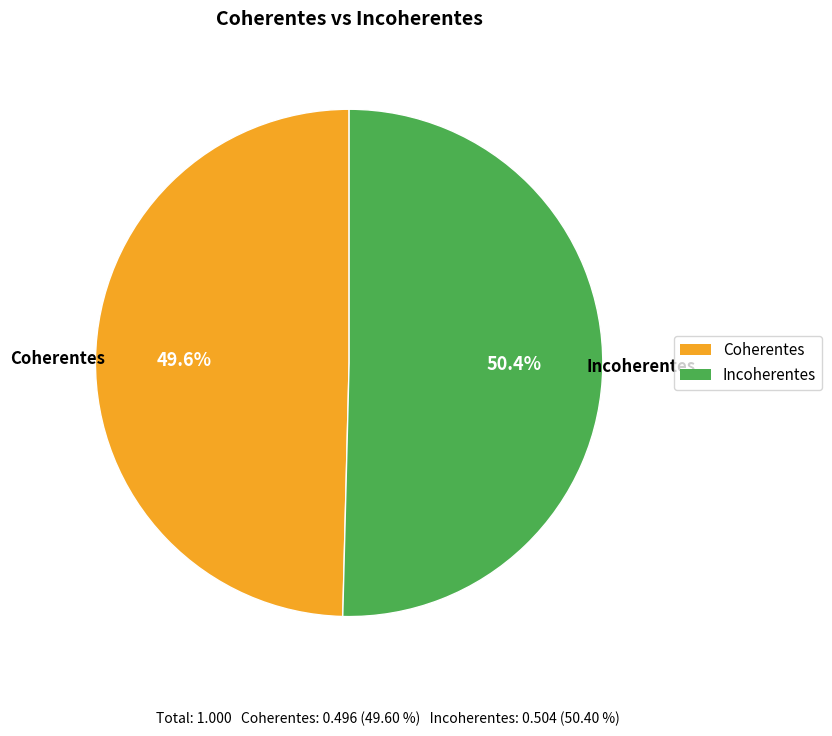

Is Incoherentes the majority of the pie?

Yes